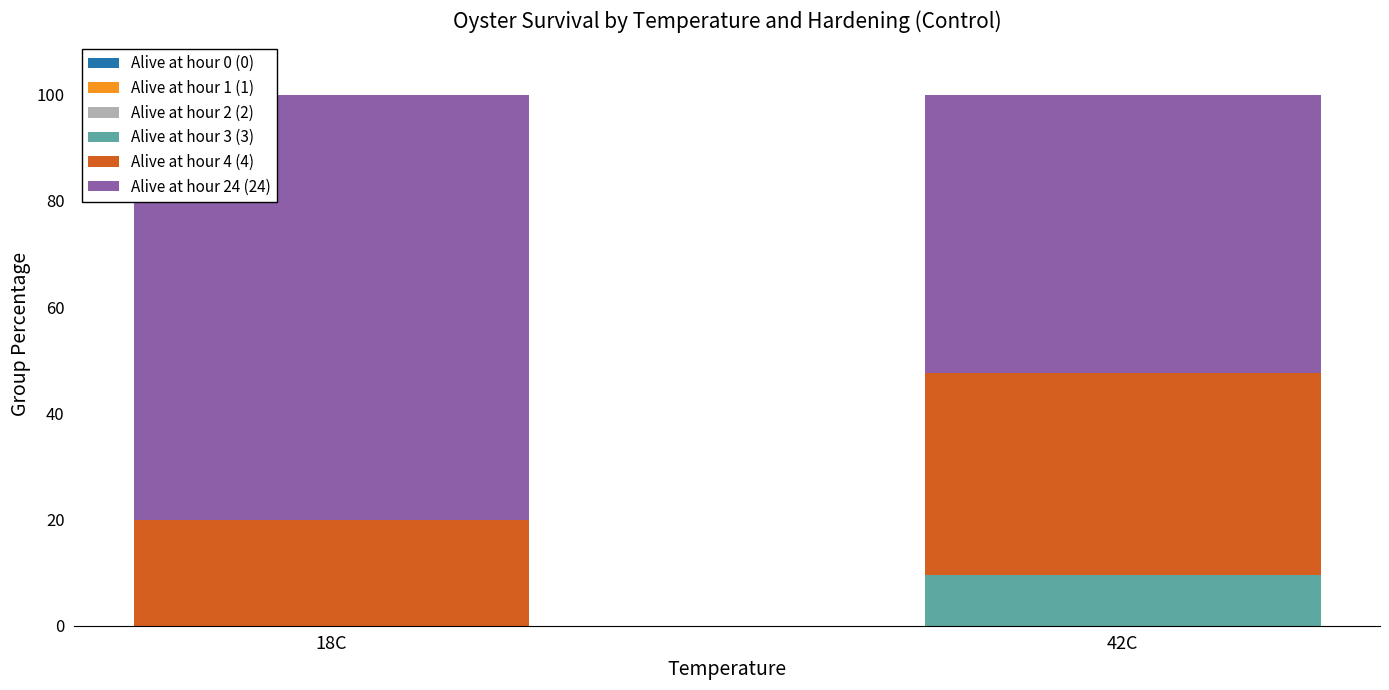

What is the total value across all series at 18C?

100.0